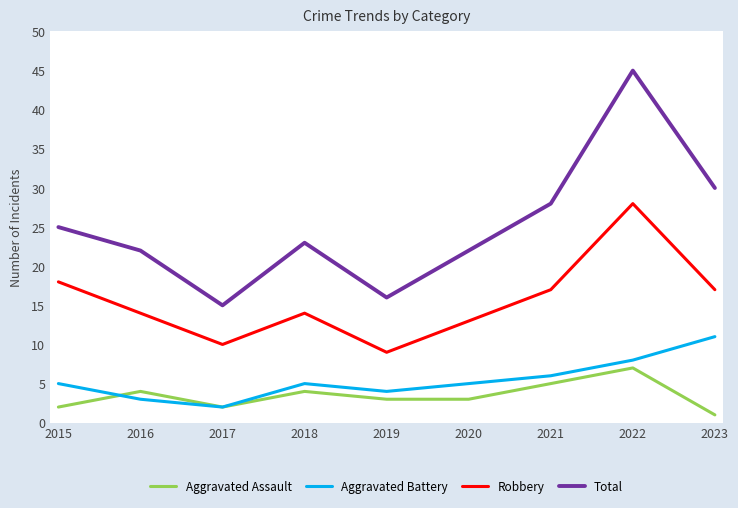

True or false: Robbery and Aggravated Battery intersect in this chart.

False